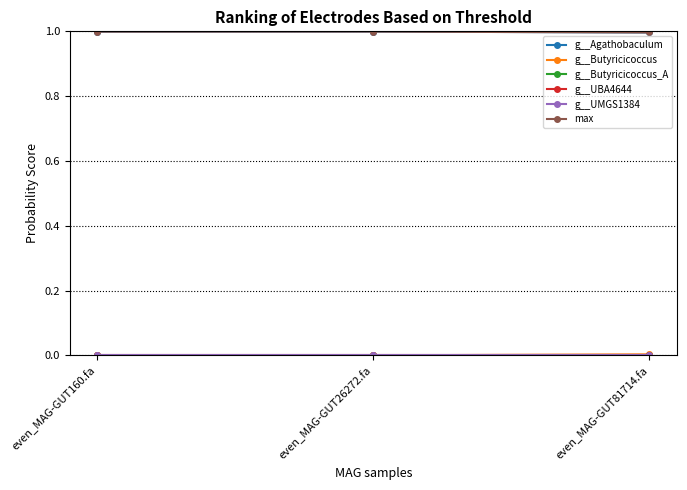

Between even_MAG-GUT160.fa and even_MAG-GUT81714.fa, which series saw the biggest shift?

g__Butyricicoccus